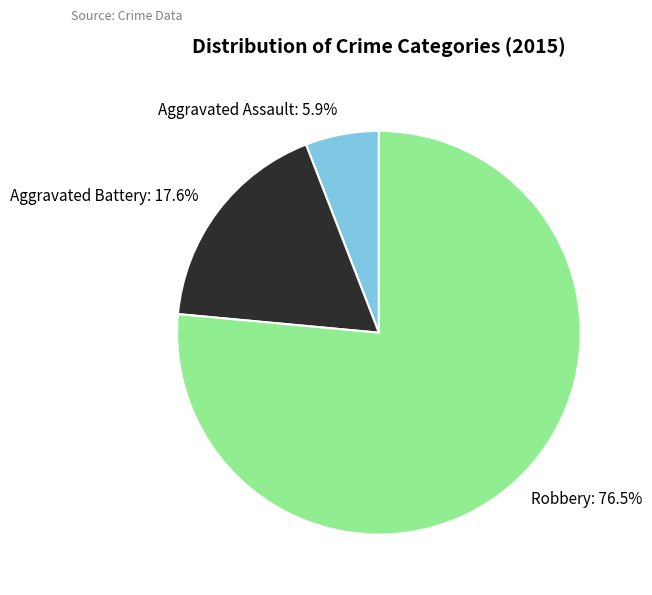

To the nearest percent, what portion does Aggravated Battery represent?

18%